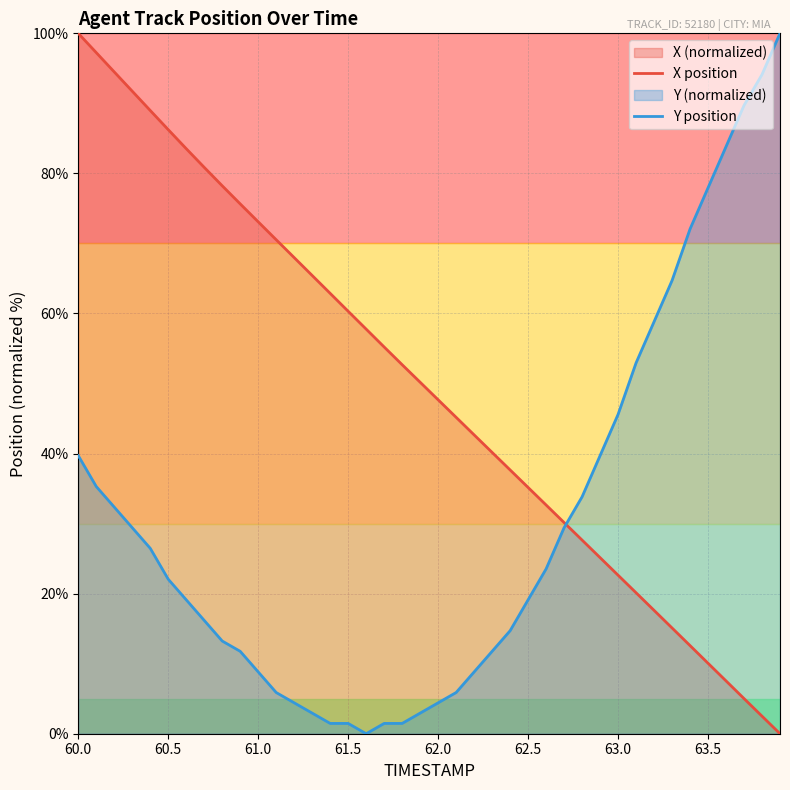

How many lines are shown in the chart?

2